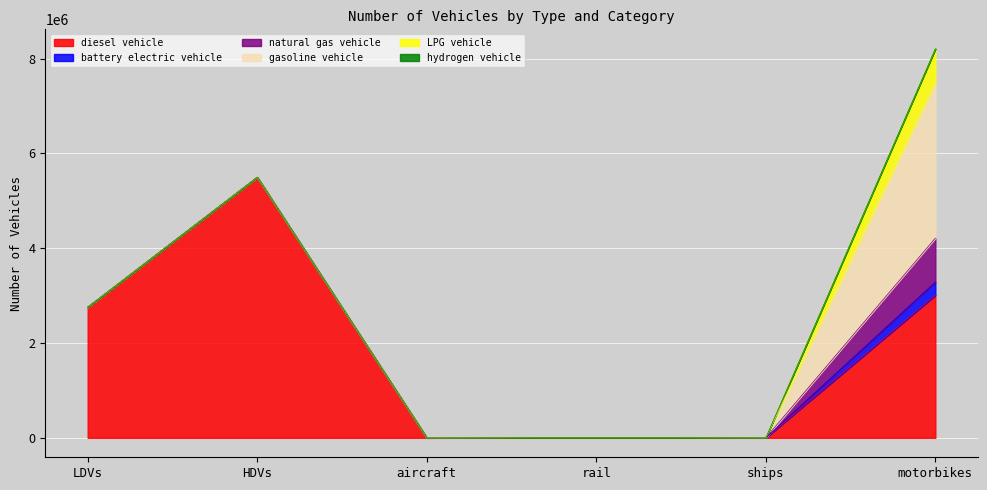

Reading left to right, what are all the values shown in this chart?

diesel vehicle: 2757639.0	5498871.0	68.8	1793.1	1200.0	3009131.0
battery electric vehicle: 0.0	0.0	0.0	3629.5	0.0	277078.3
natural gas vehicle: 0.0	0.0	0.0	0.0	0.0	928267.0
gasoline vehicle: 0.0	0.0	0.0	0.0	0.0	3283890.8
LPG vehicle: 0.0	0.0	0.0	0.0	0.0	711359.9
hydrogen vehicle: 0.0	0.0	0.0	0.0	0.0	0.0